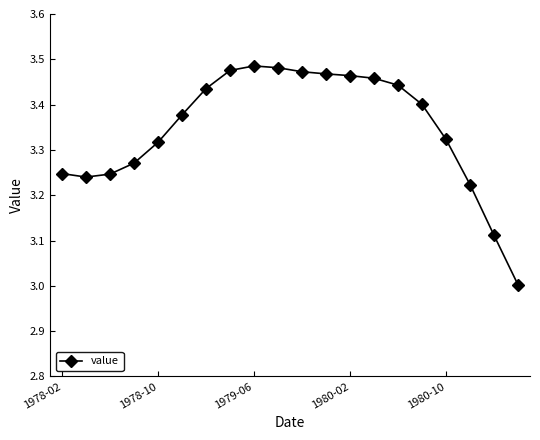

What is the difference between the maximum and minimum values?

0.5